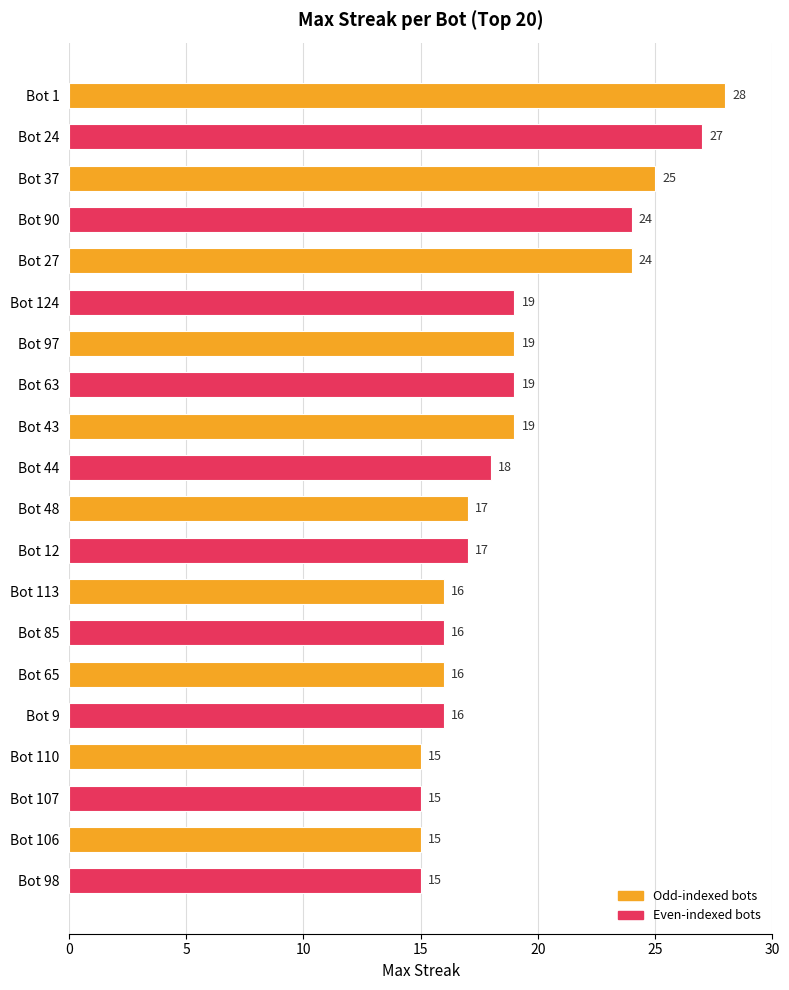

The value at Bot 65 is 16. True or false?

True